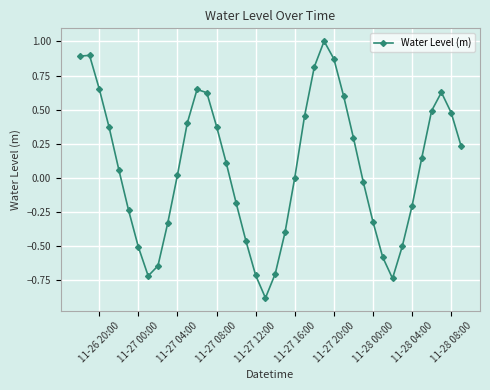

What is the smallest value displayed?

-0.9